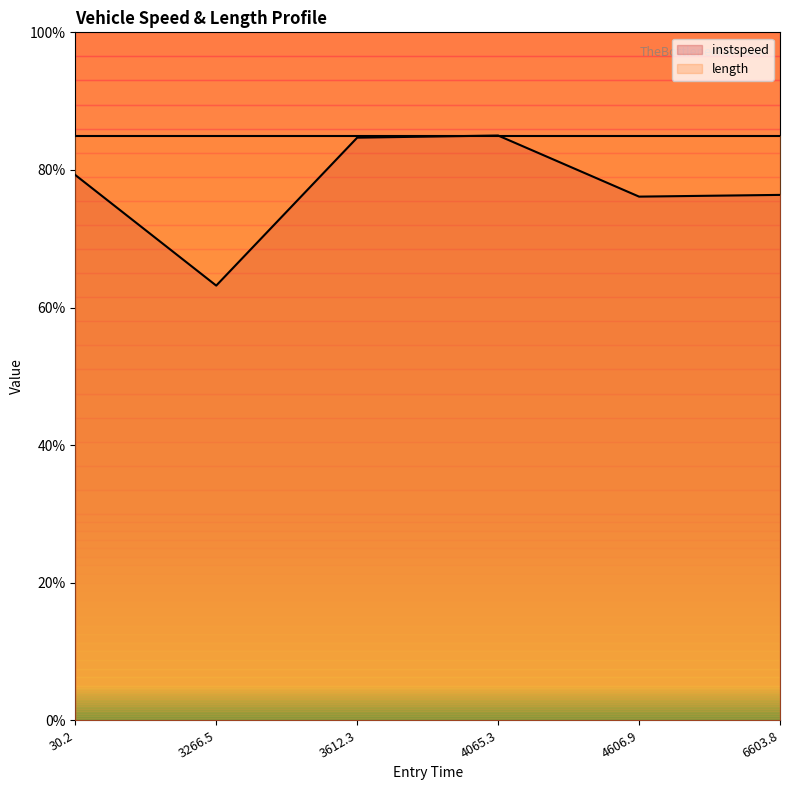

What is the spread (max minus min) of values at 4606.9?

8.9